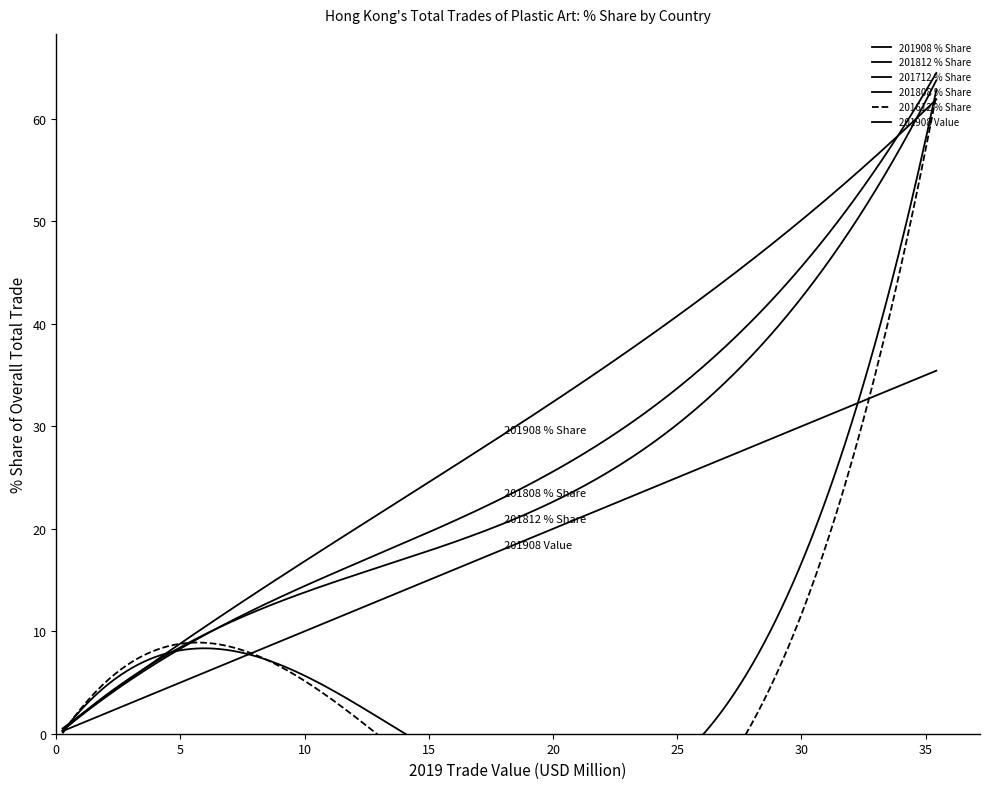

What are all the series names shown in the legend?

201908_% Share, 201812_% Share, 201712_% Share, 201808_% Share, 201612_% Share, 201908_Value